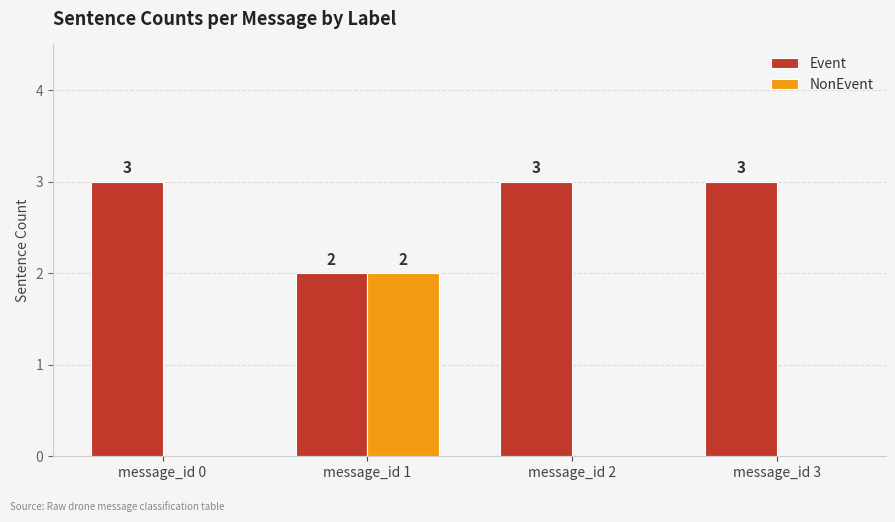

Is it true that NonEvent equals 1 at message_id 1?

False